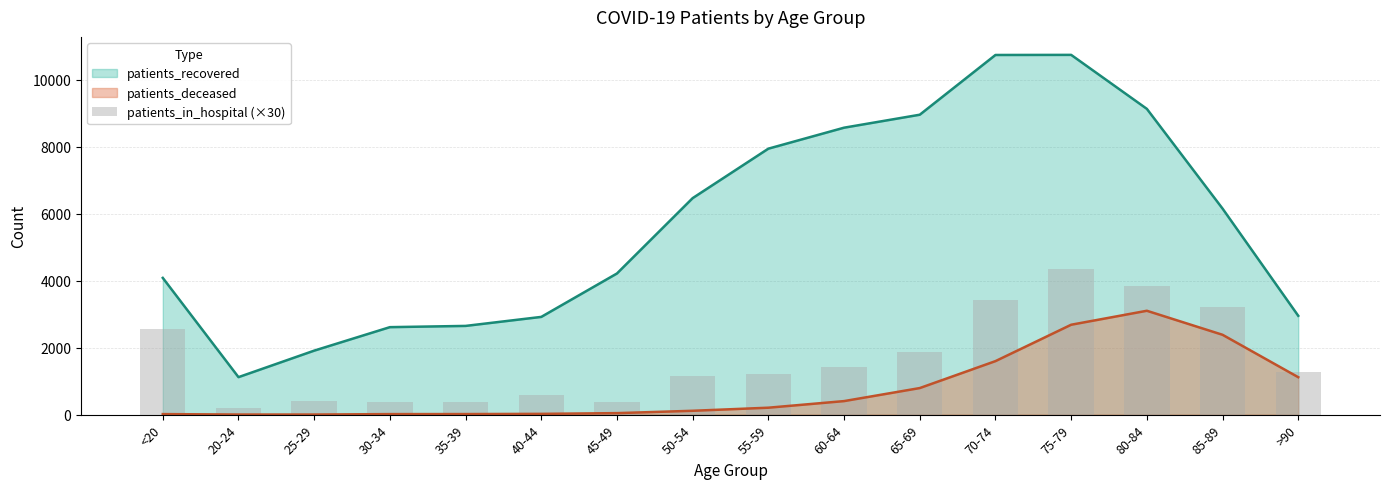

At which category does the chart reach its peak across all series?

75-79